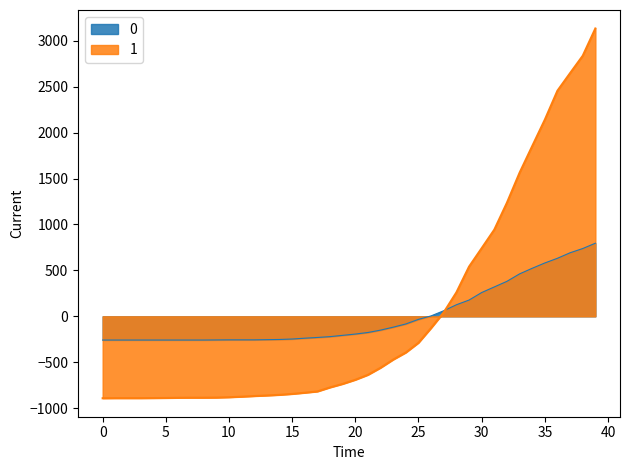

Is it true that 1 equals -285.5 at 0?

False